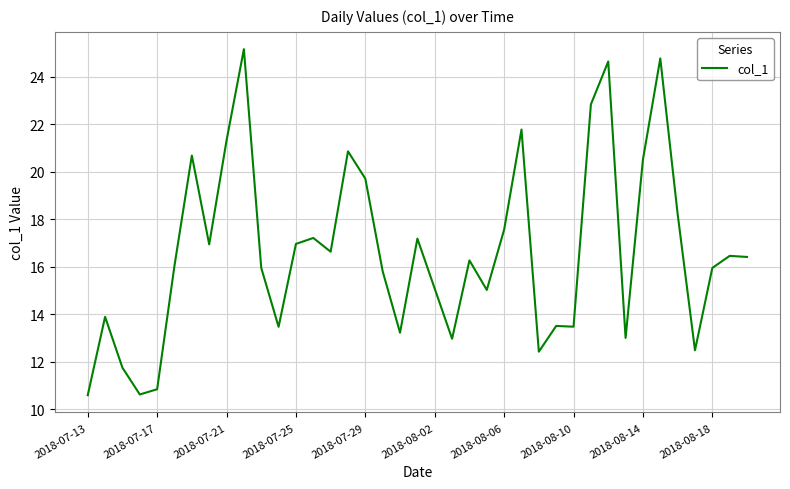

What is the difference between the maximum and minimum values?

14.6